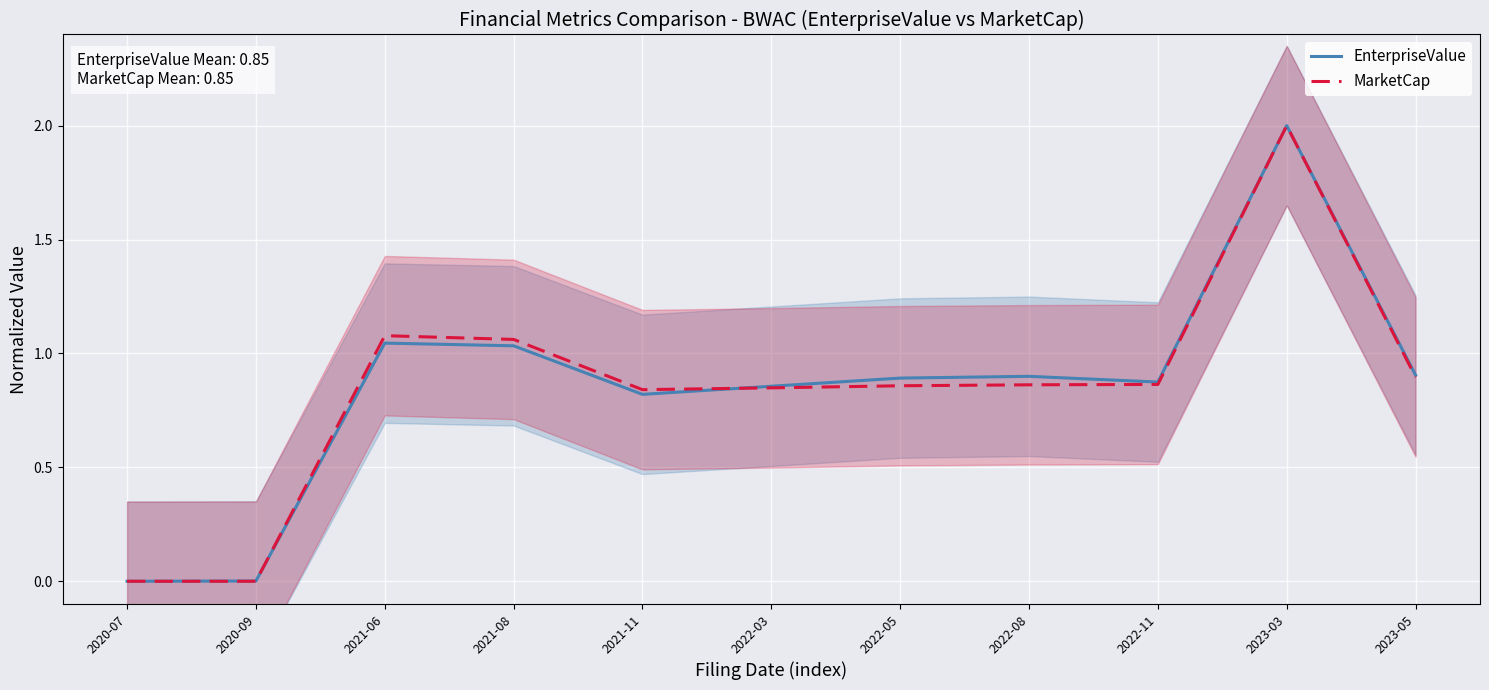

How many values in the EnterpriseValue series exceed 0?

10